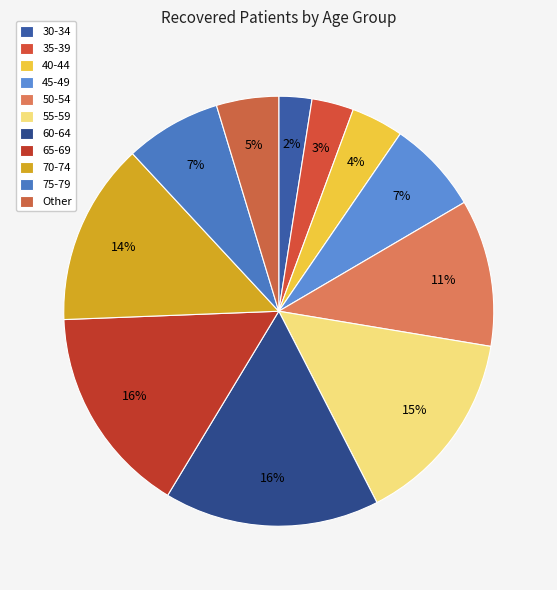

How many segments does this pie chart have?

11